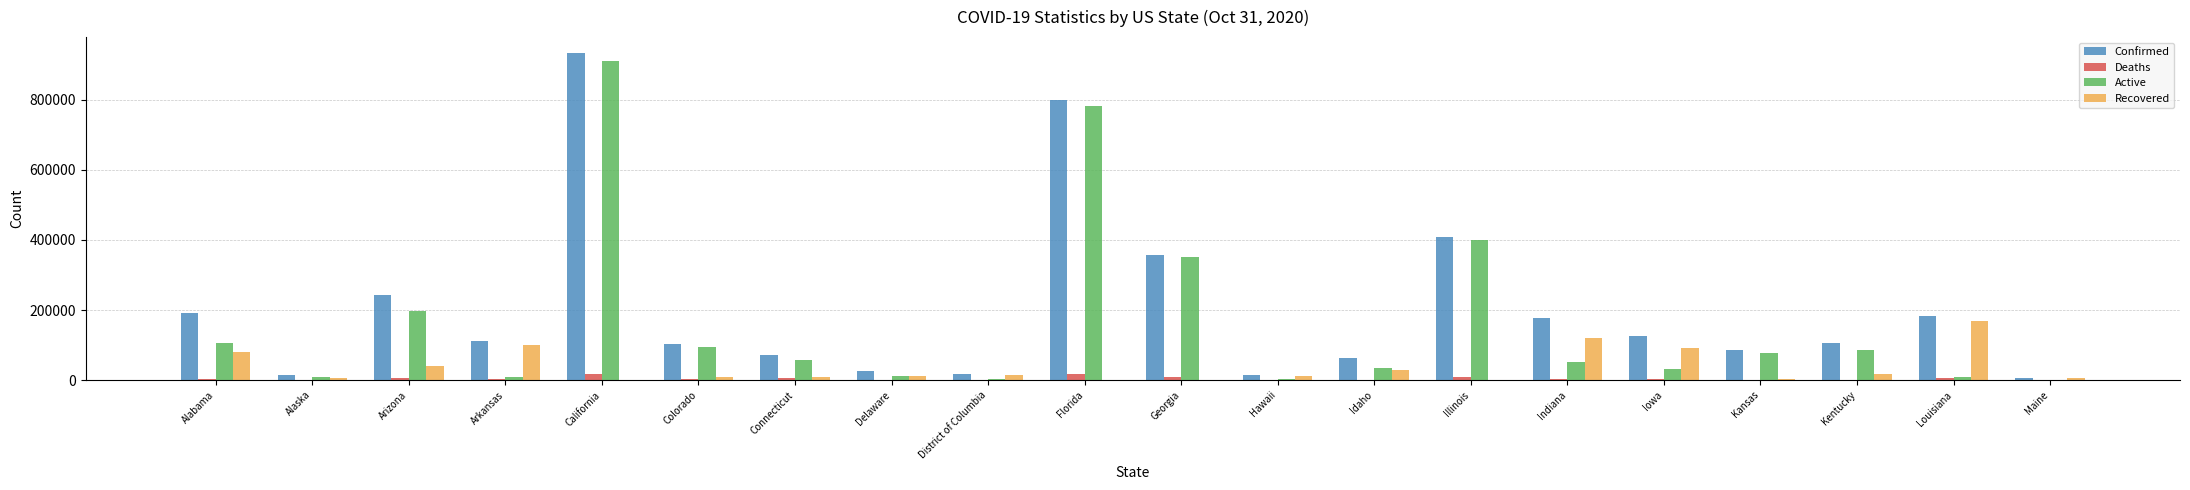

Count the number of data series in this chart.

4